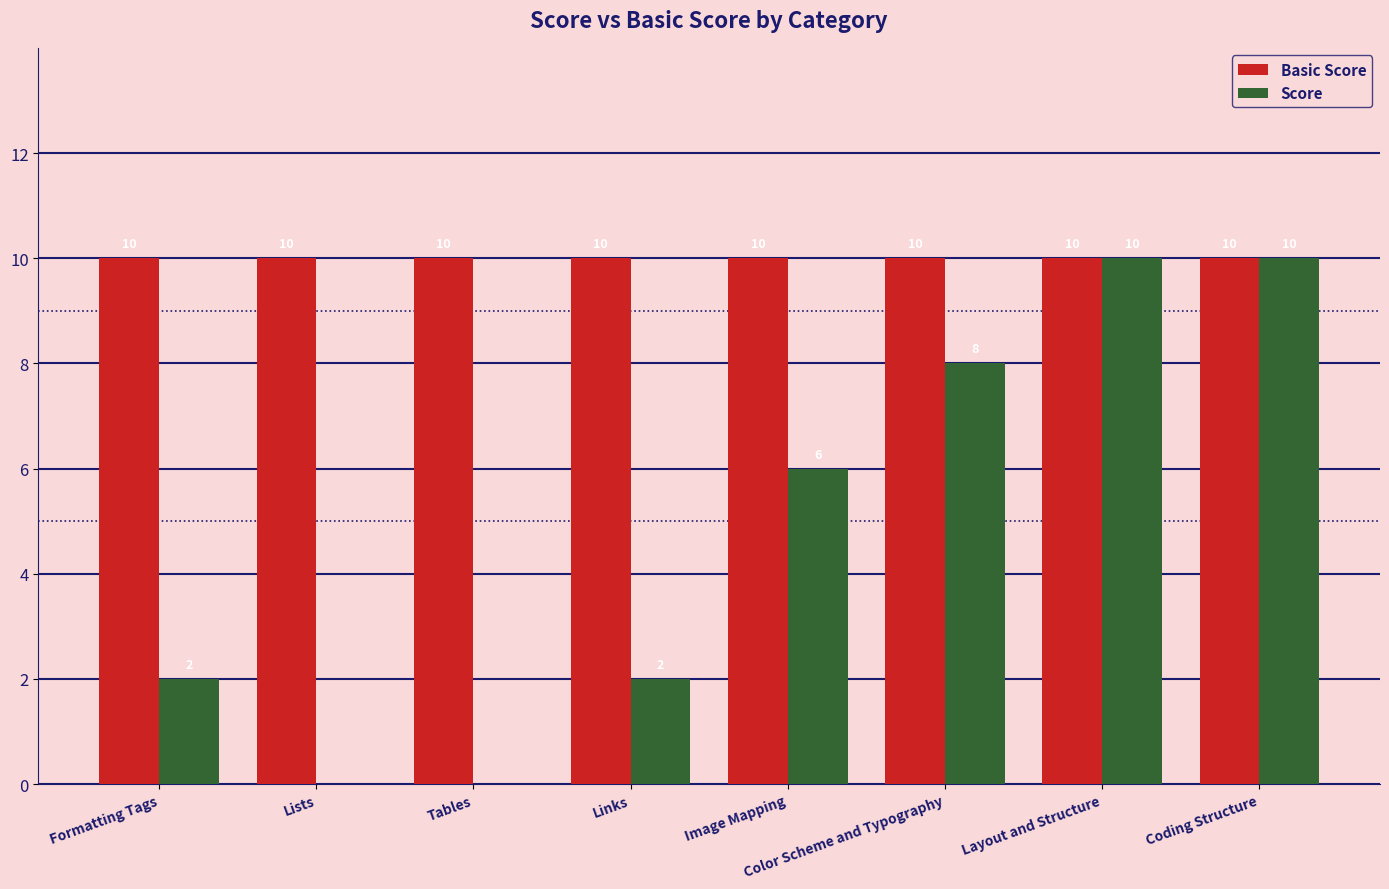

The Basic Score series shows 10 at Lists. True or false?

True